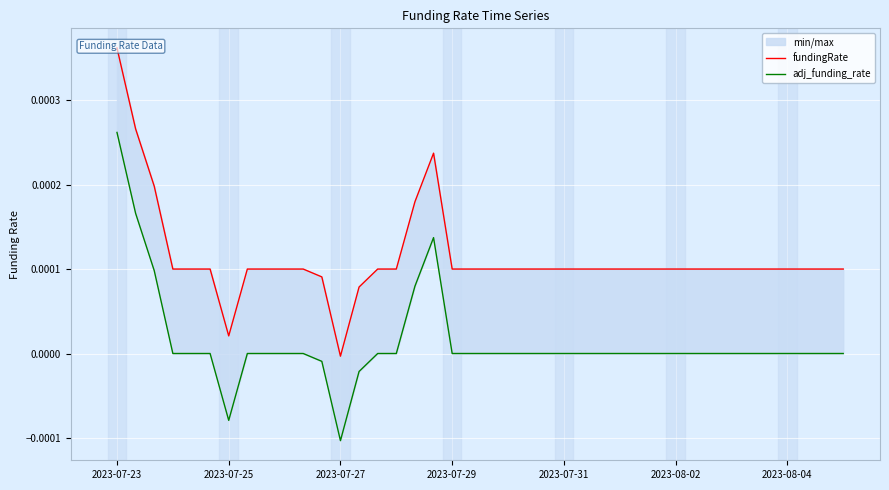

Between 31 and 32, which series saw the biggest shift?

fundingRate